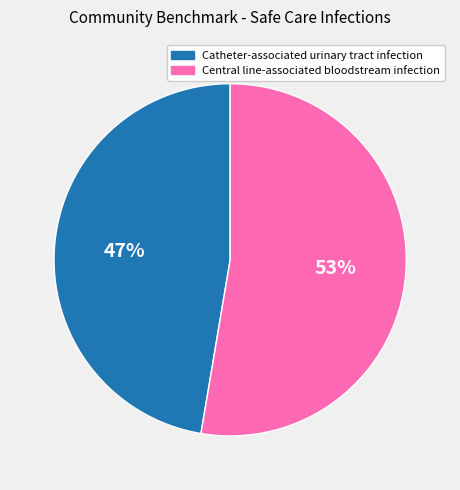

Does Catheter-associated urinary tract infection represent more than half of the total?

No